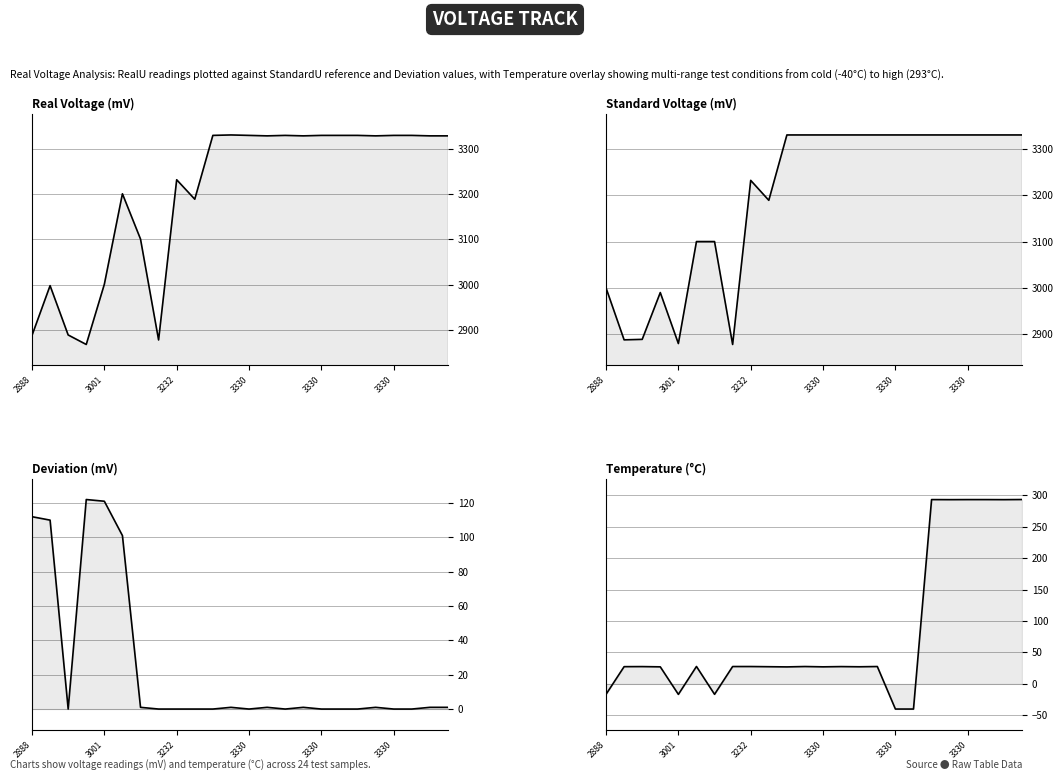

At how many categories does at least one series exceed 2164?

24